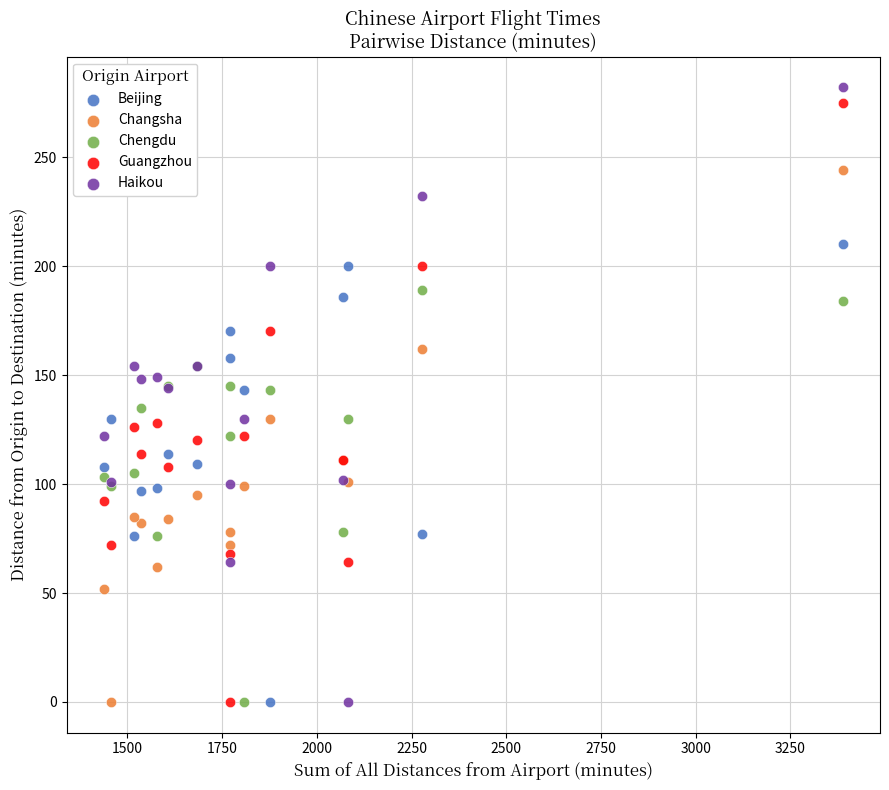

What is the X range (max minus min) for the scatter plot?

1952